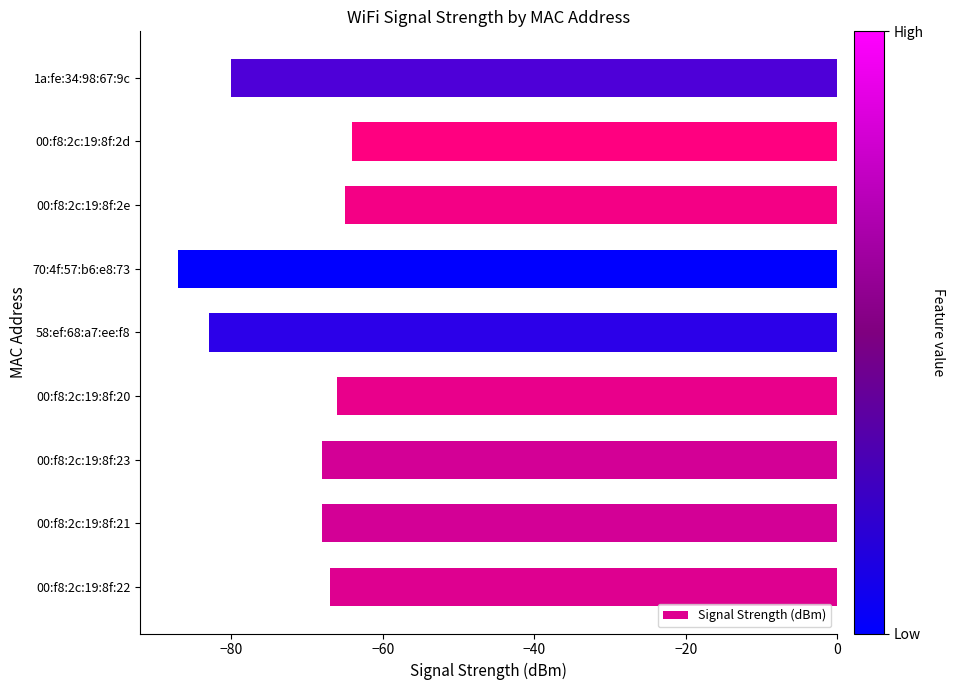

What is the change in value from 00:f8:2c:19:8f:23 to 1a:fe:34:98:67:9c?

-12